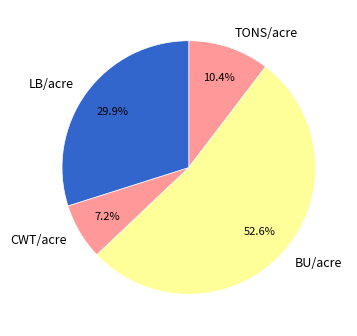

What is the ratio of the value at CWT/acre to the value at TONS/acre?

0.7